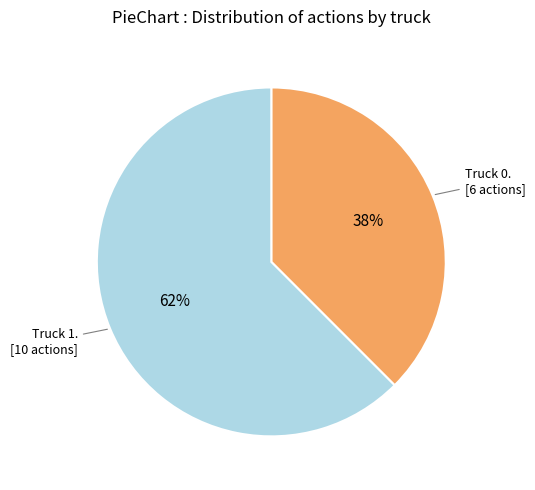

How many slices are in this pie chart?

2